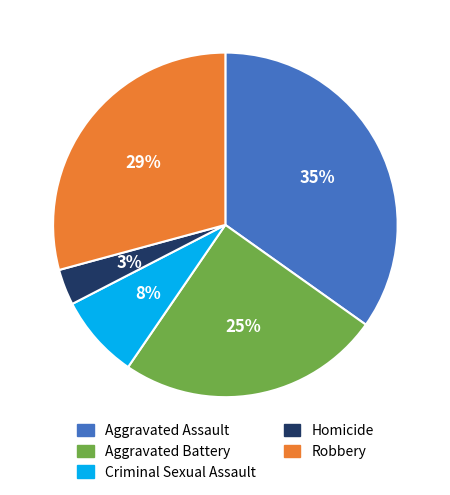

True or false: Robbery accounts for 19% of the total.

False